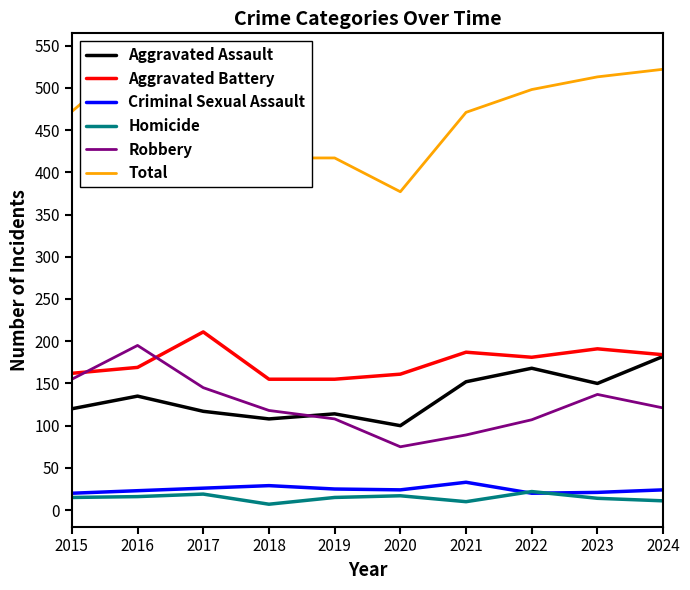

How many times do Aggravated Assault and Robbery cross each other?

1